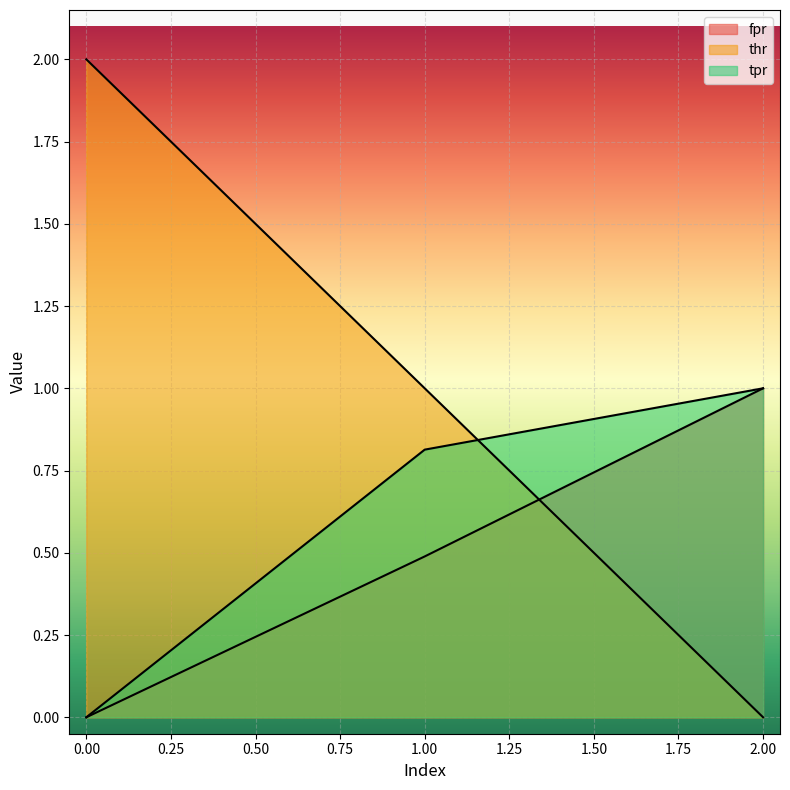

List the labels in order of tpr value, smallest first.

0, 1, 2